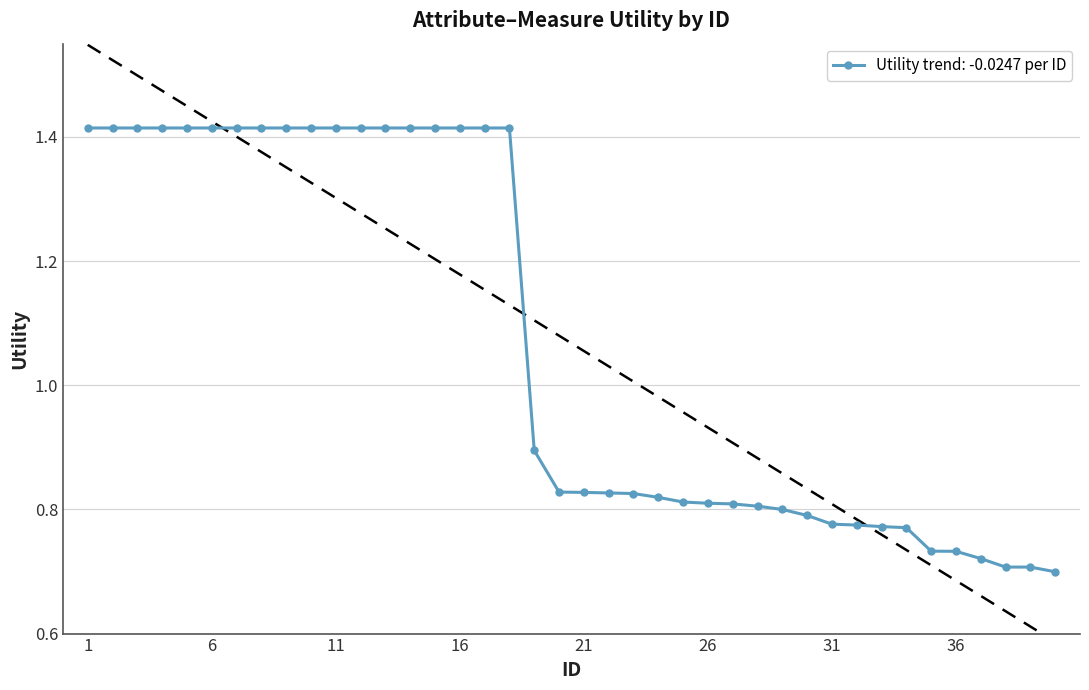

At which category does the chart reach its peak across all series?

1